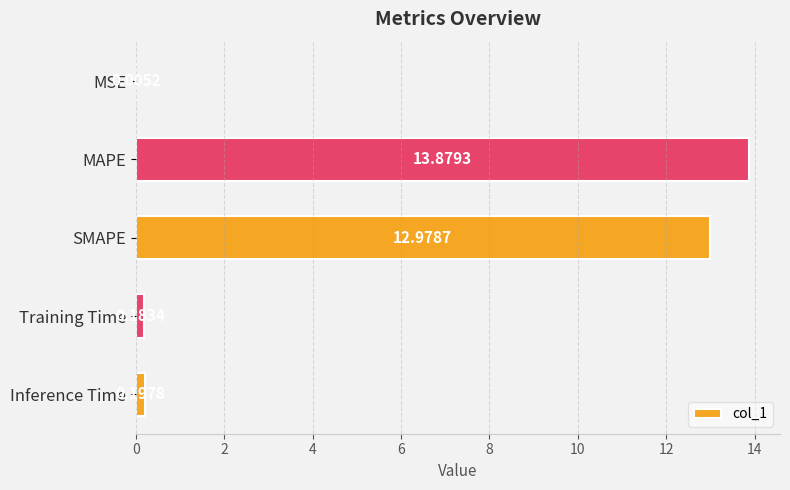

Between Training Time and MSE, which is larger?

Training Time